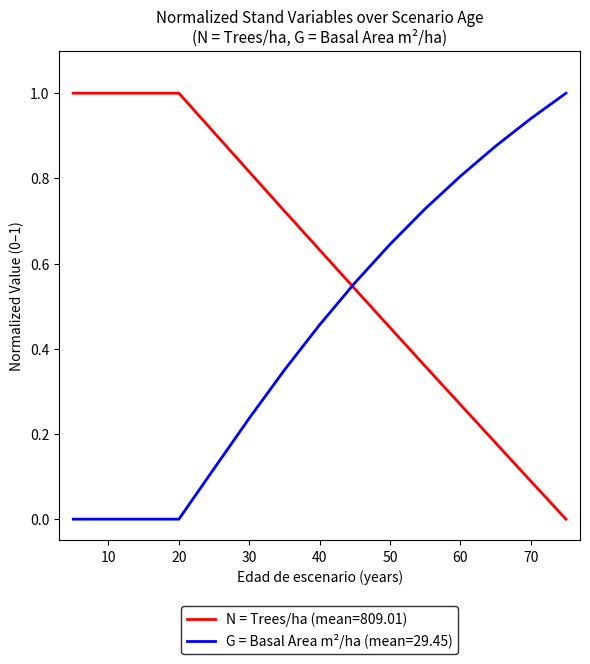

What is the sum of the N values at 5 and 40?

1.6